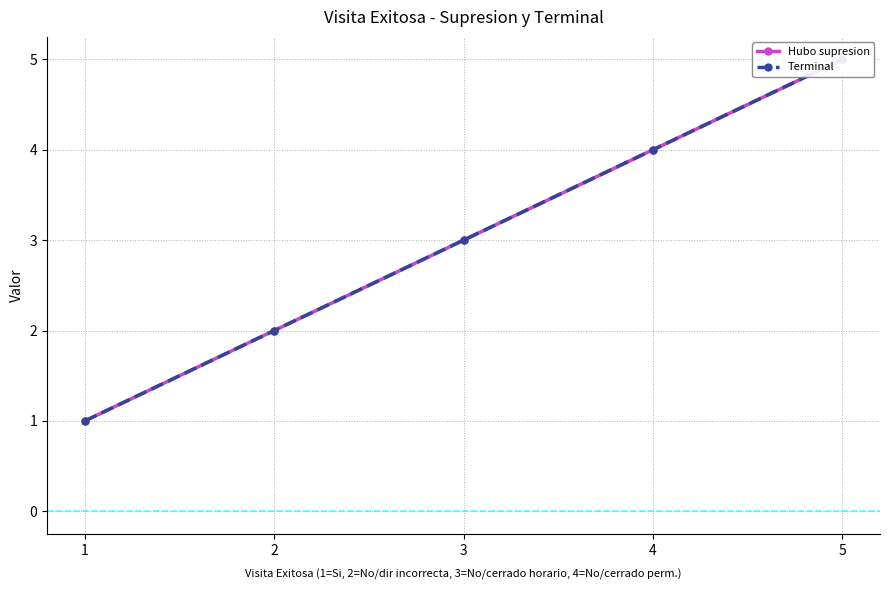

What is the total value across all series at 1?

2